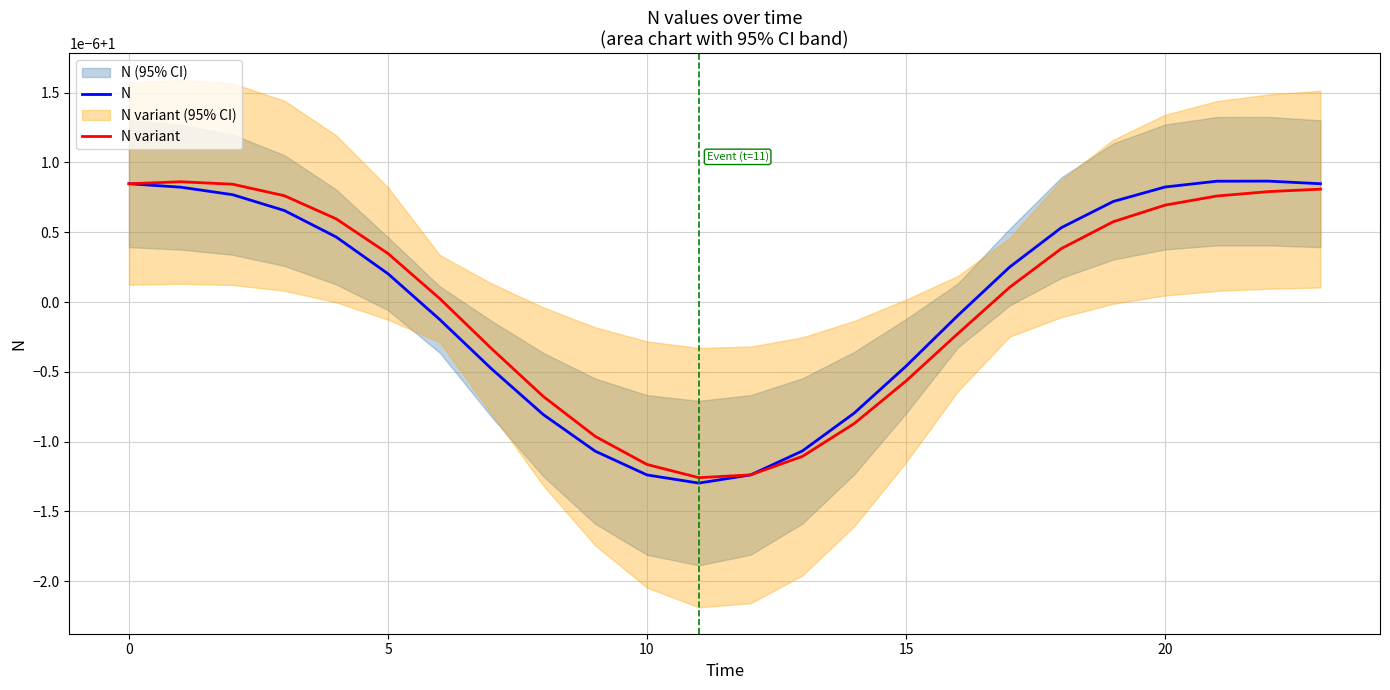

True or false: N and N variant intersect in this chart.

False